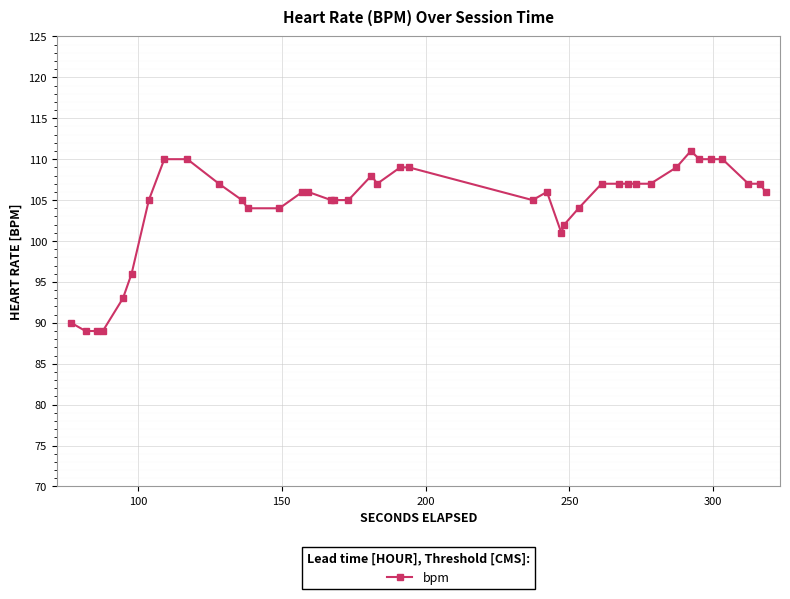

What is the average value?

104